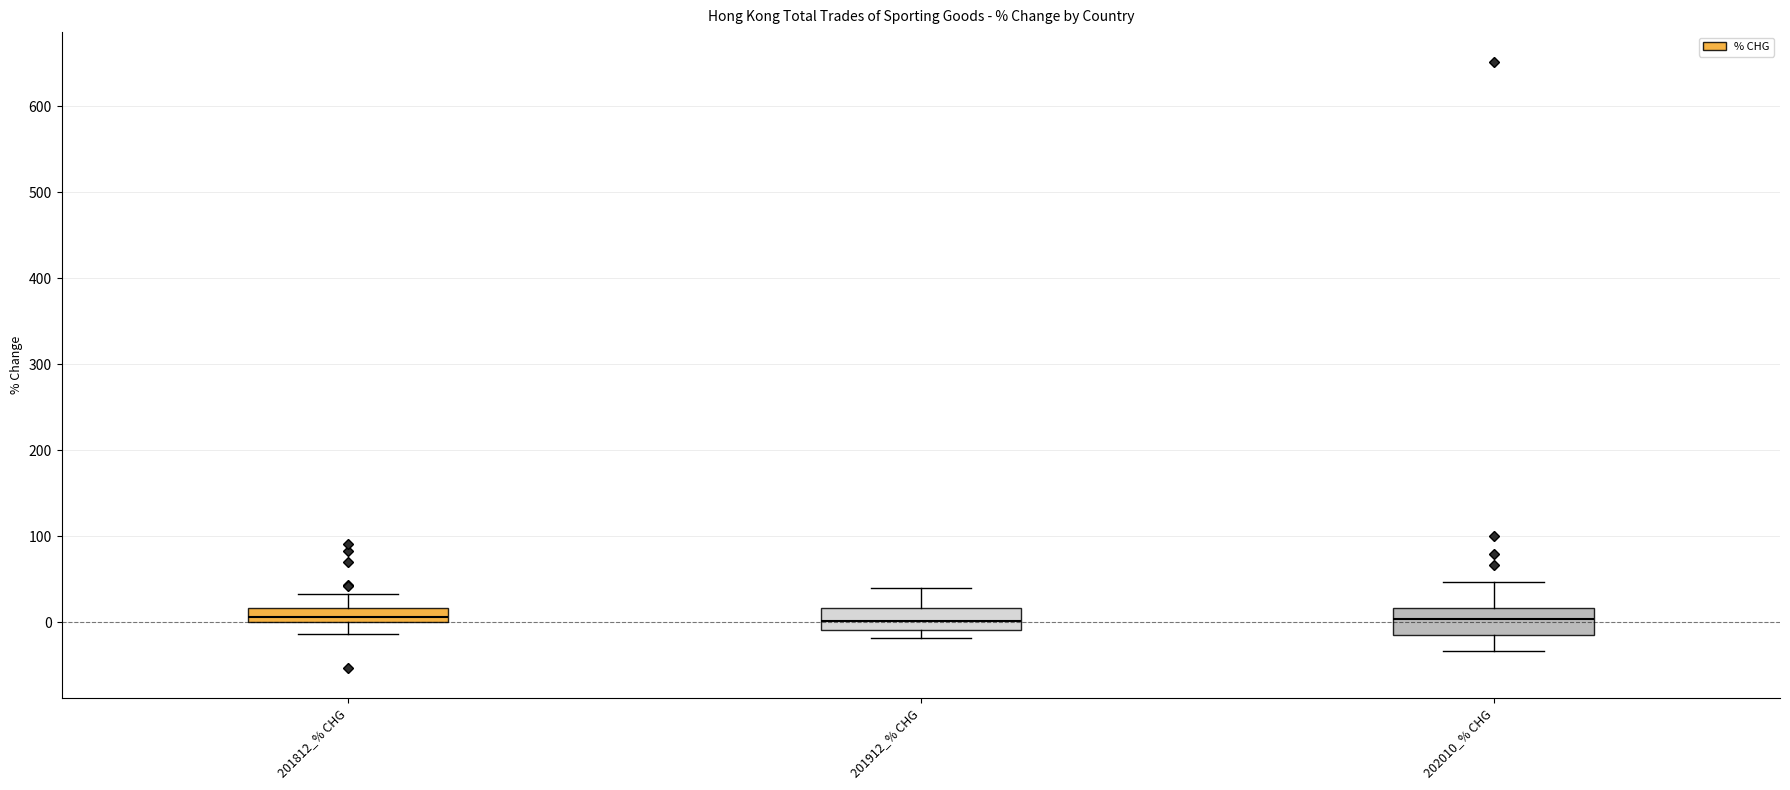

Reading left to right, read every box against the y-axis: the position of its median line, the range the box covers, and the ends of its whiskers. The values are not printed on the chart, so give them approximately, as read against the axis.

201812_% CHG: median 10, box 0 to 20, whiskers -10 to 30
201912_% CHG: median 0, box -10 to 20, whiskers -20 to 40
202010_% CHG: median 0, box -10 to 20, whiskers -30 to 50